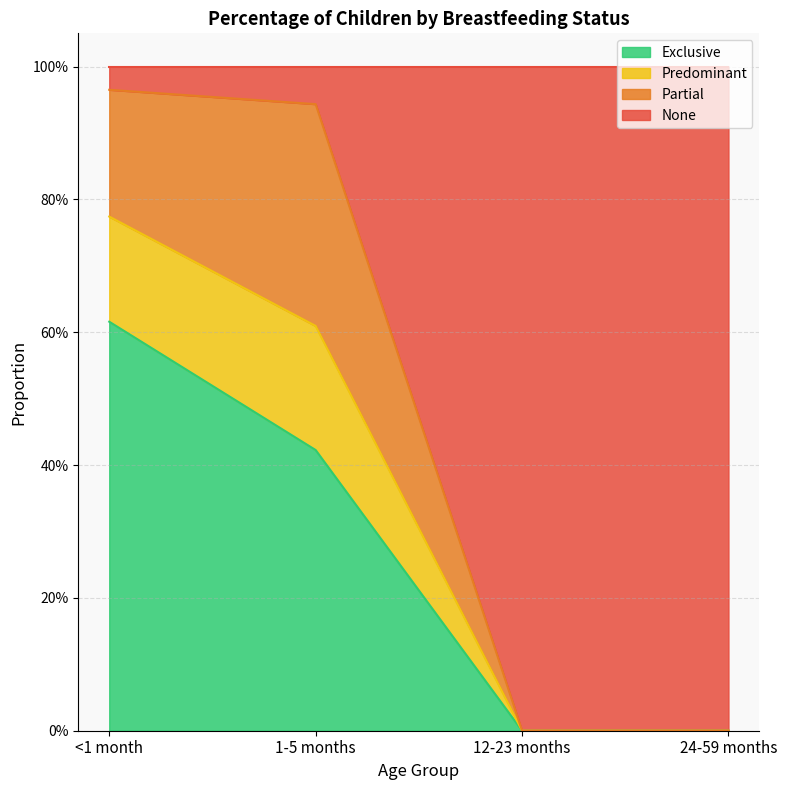

Does the chart display data point markers on the line(s)?

No